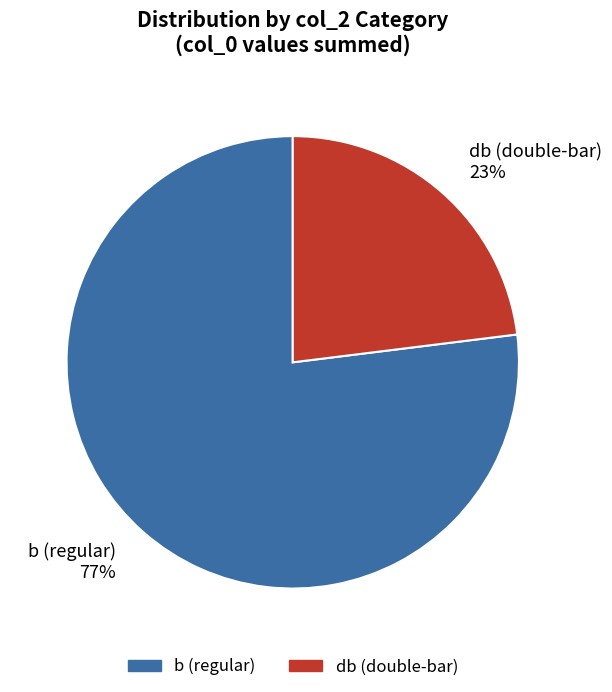

How many segments does this pie chart have?

2